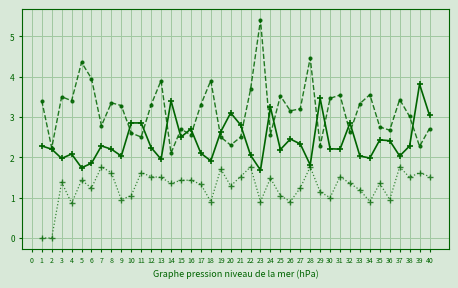

What is the total value across all series at 5?

7.5